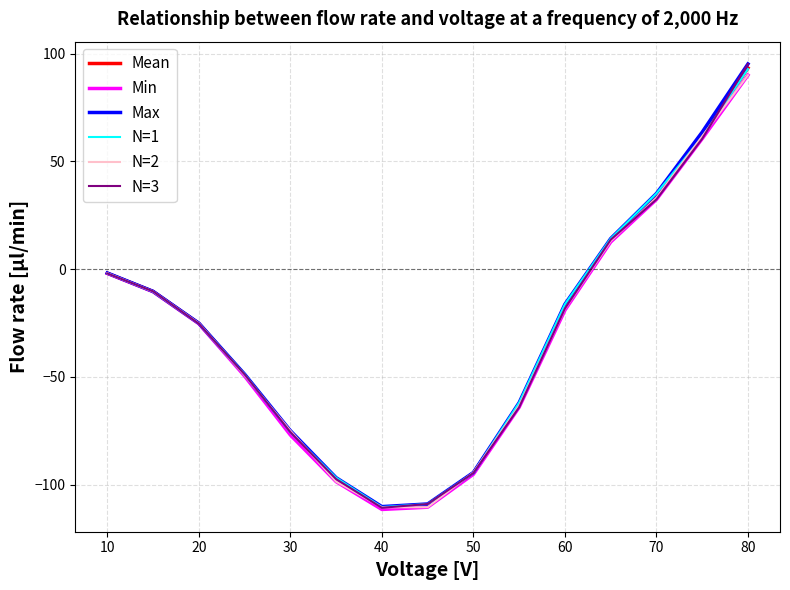

What is the sum of all N=3 values?

-454.7